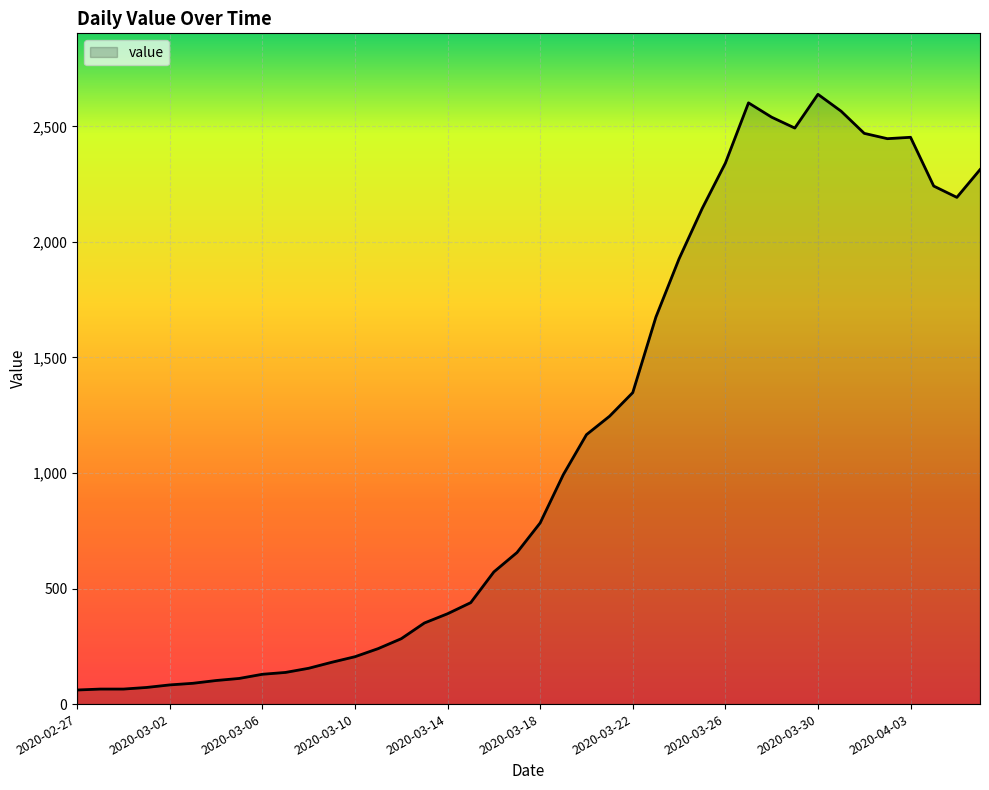

What is the maximum value shown in the chart?

2639